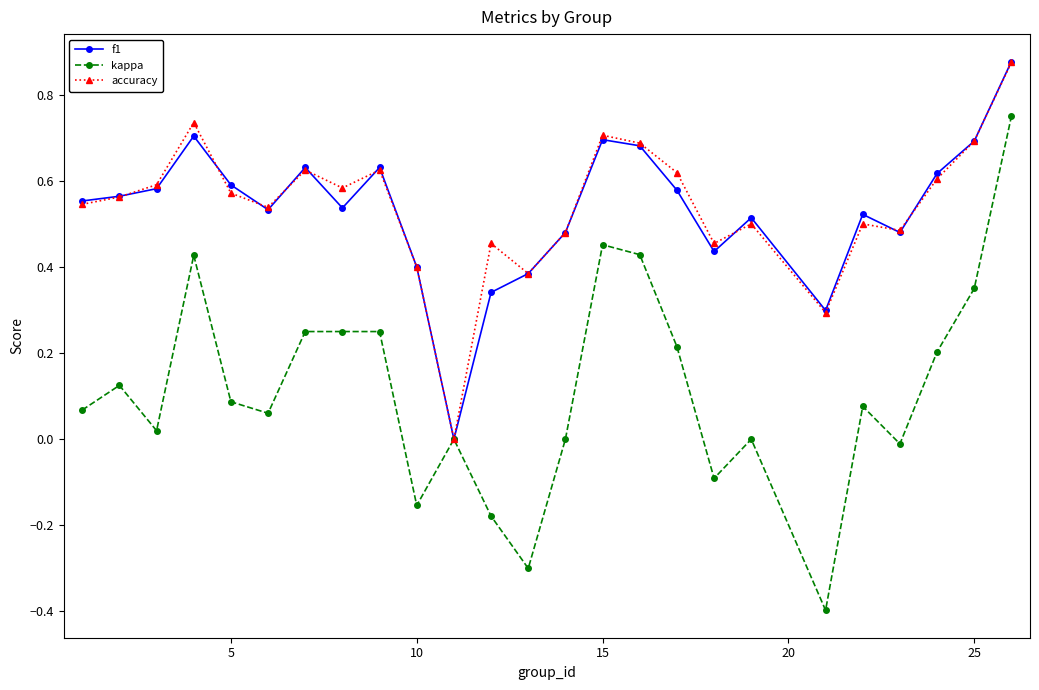

Which series has the largest range (max minus min)?

kappa